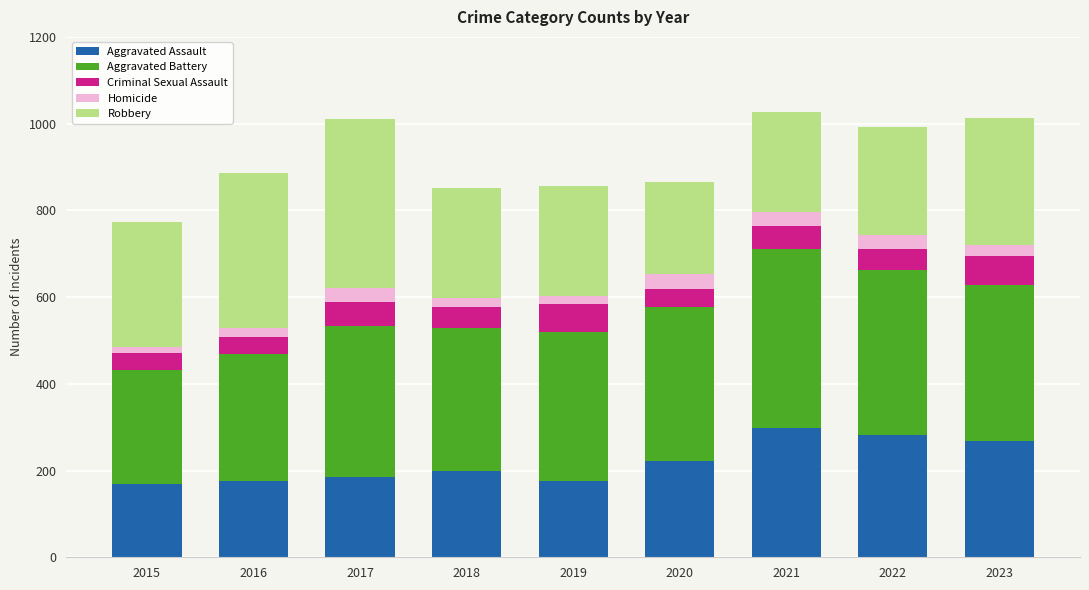

Is it true that Aggravated Assault equals 129 at 2017?

False